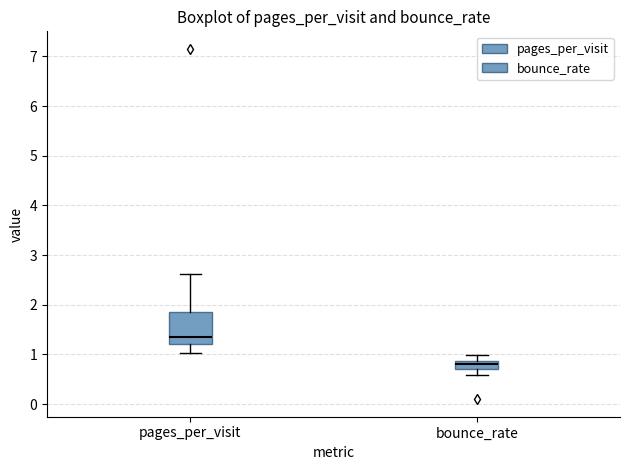

Where does the upper whisker of the box for pages_per_visit end on the y-axis? The values are not printed on the chart, so give them approximately, as read against the axis.

2.6